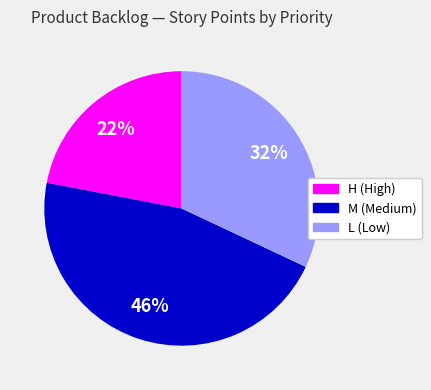

Do M (Medium) and L (Low) together represent more than half of the pie?

Yes